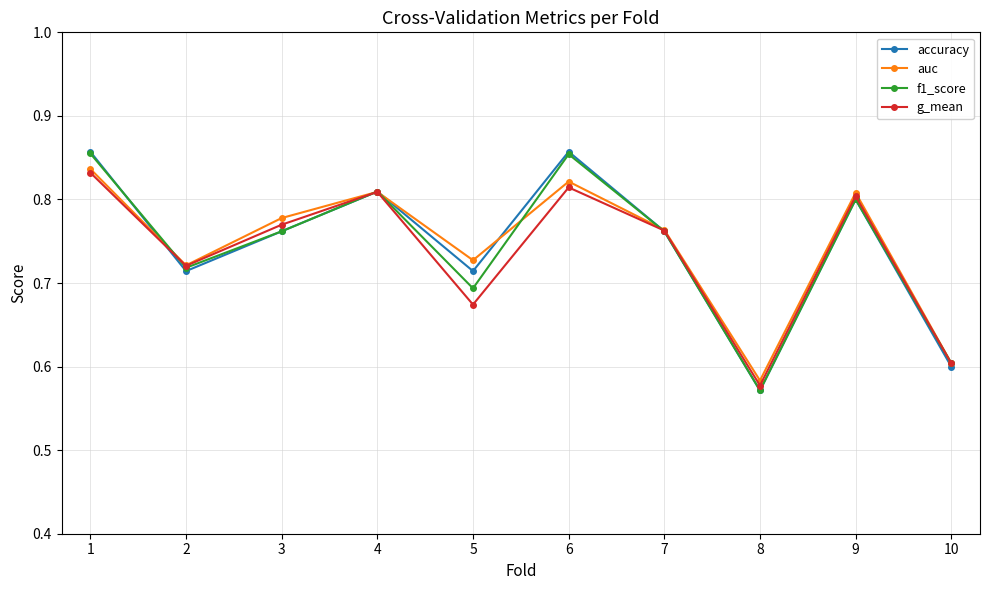

Which category has the lowest value across all series?

8